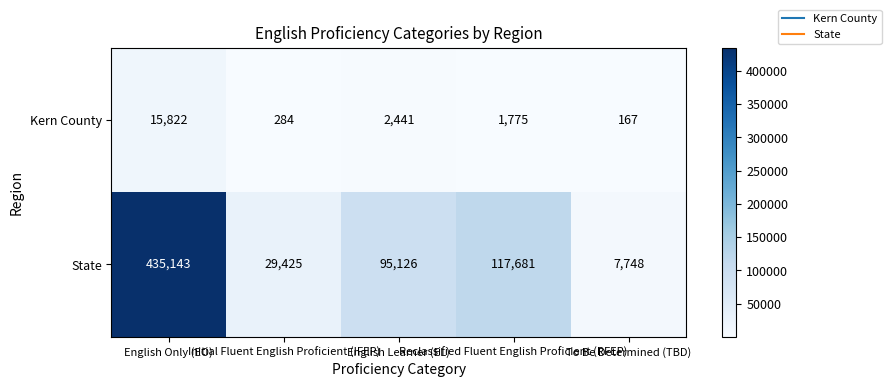

At which category is the sum across all series the highest?

English Only (EO)